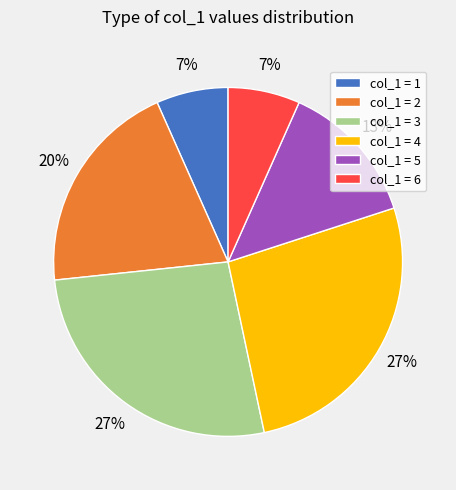

Is it true that col_1 = 6 is 7% of the pie?

True